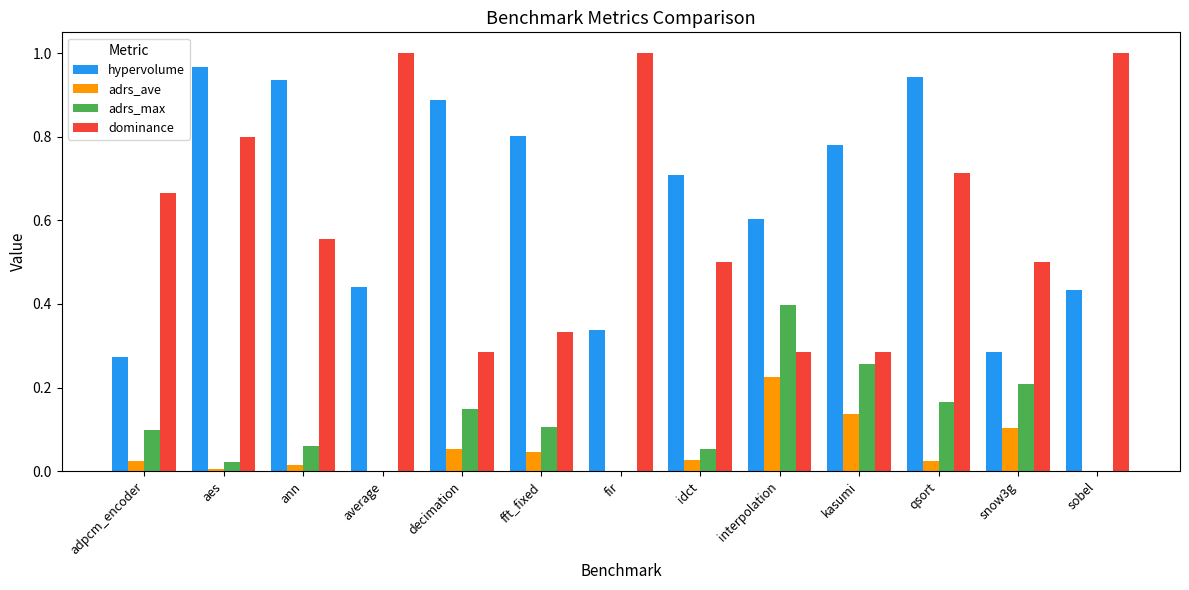

Between fir and kasumi, which series saw the biggest shift?

dominance